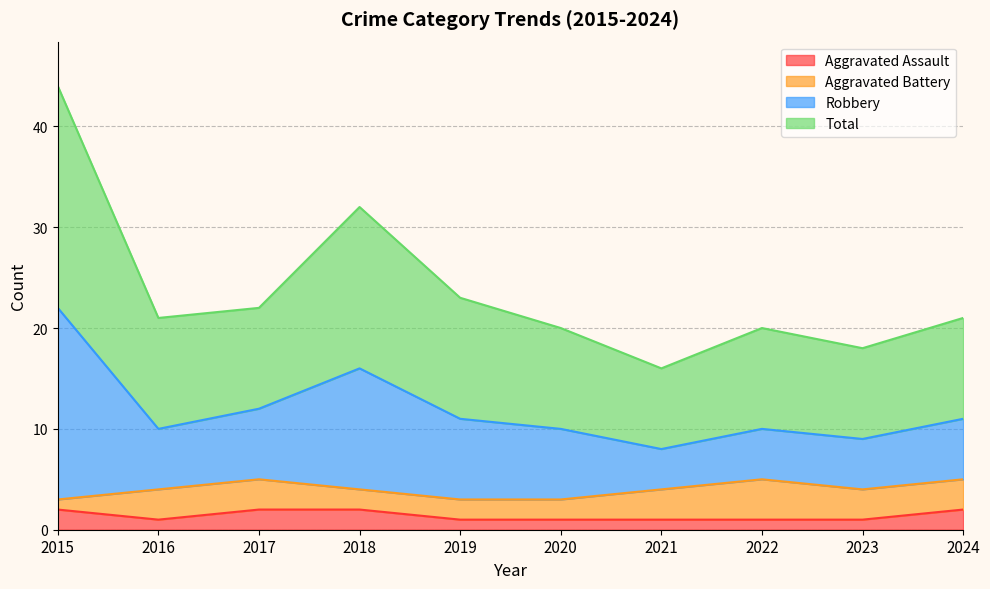

The value of Aggravated Assault at 2021 is 1. True or false?

True